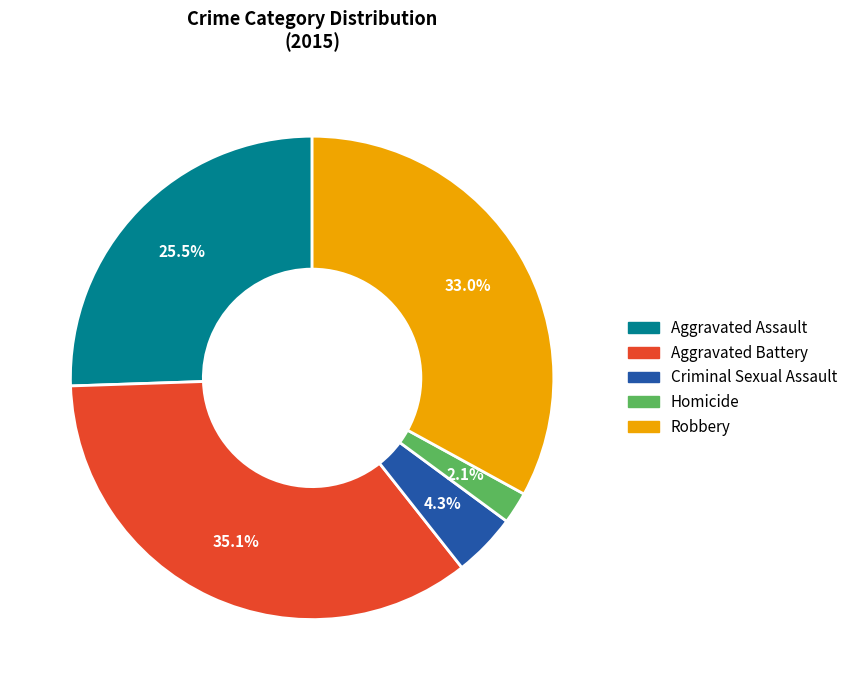

To the nearest percent, what is the combined percentage of Homicide and Aggravated Assault?

28%